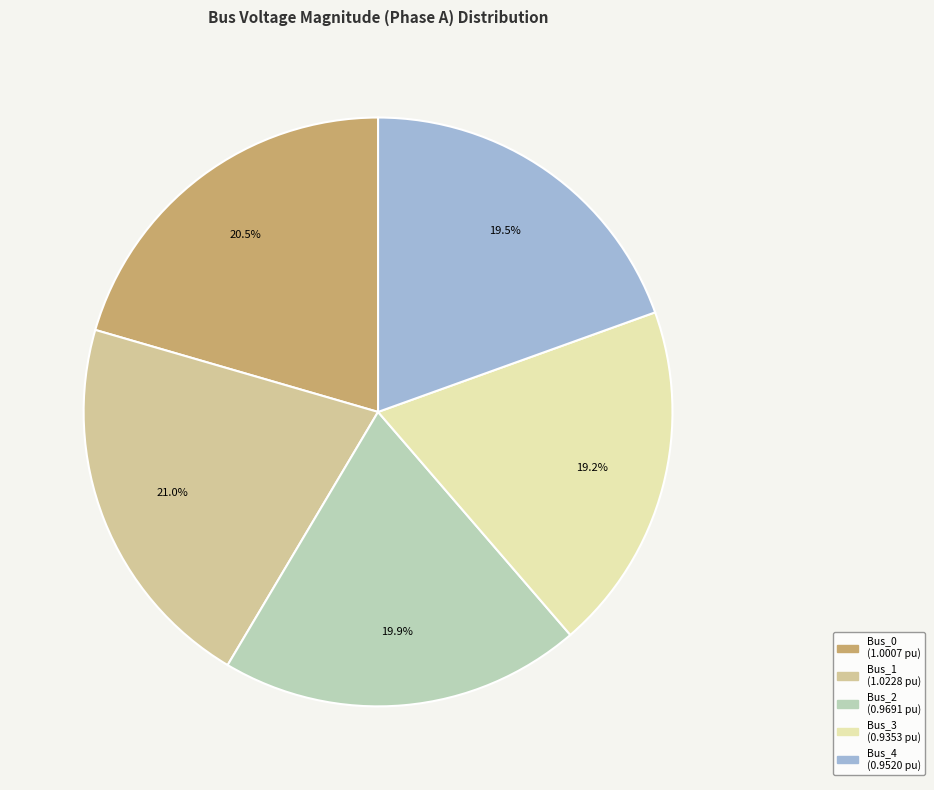

To the nearest percent, what is the difference between the largest and smallest slice percentages?

2%